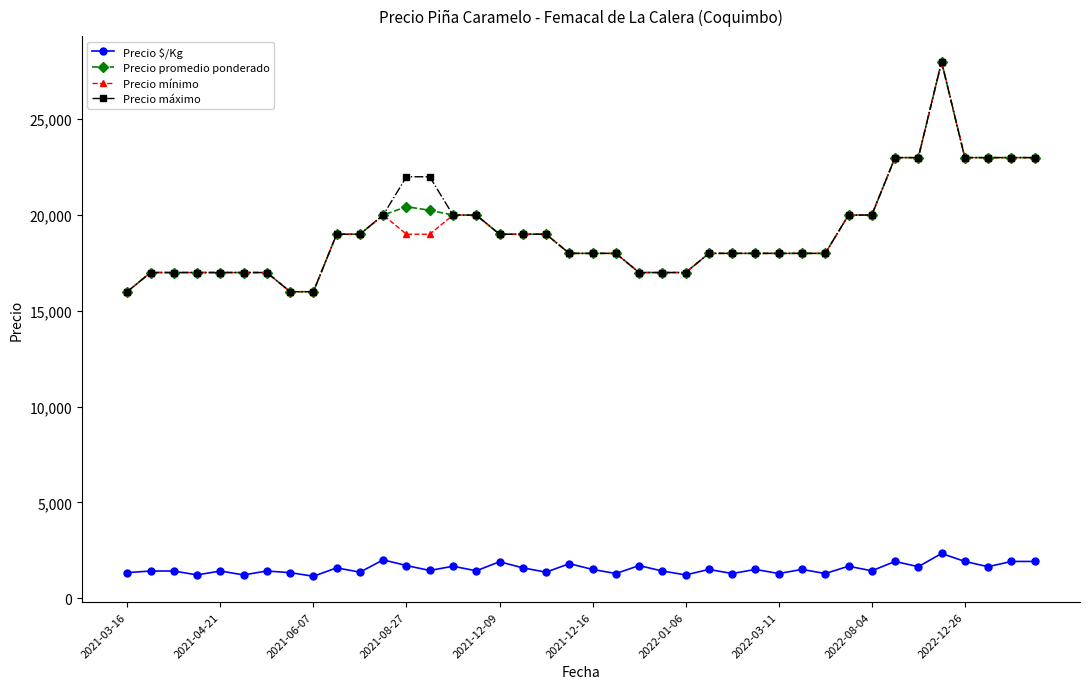

What is the maximum value for Precio máximo?

28000